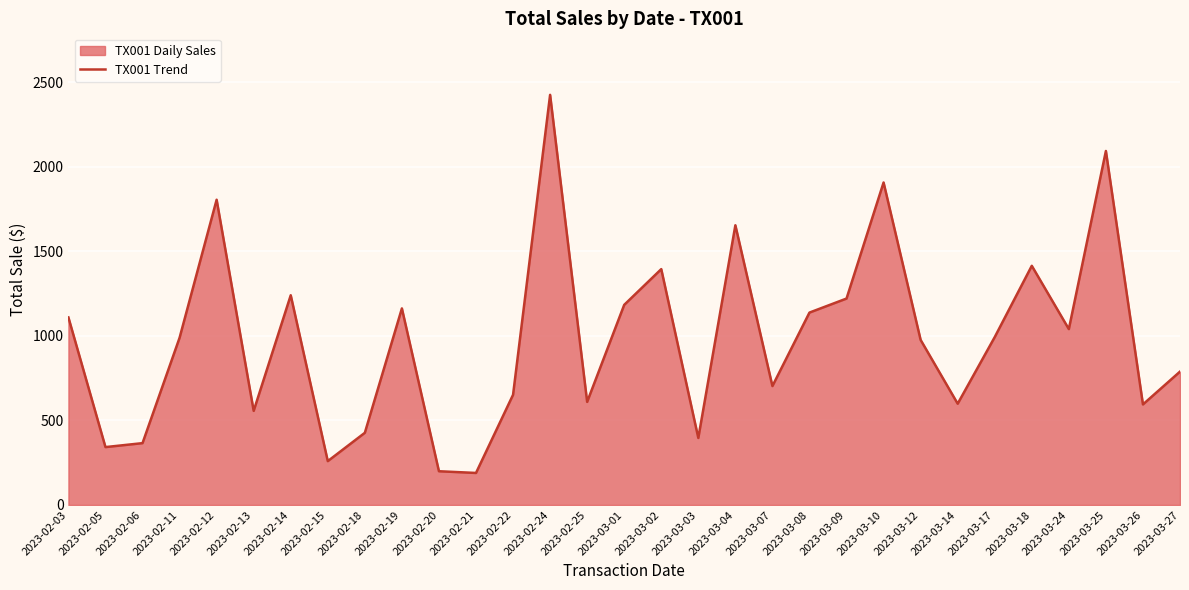

What is the label of the 17th point from the right?

2023-02-25